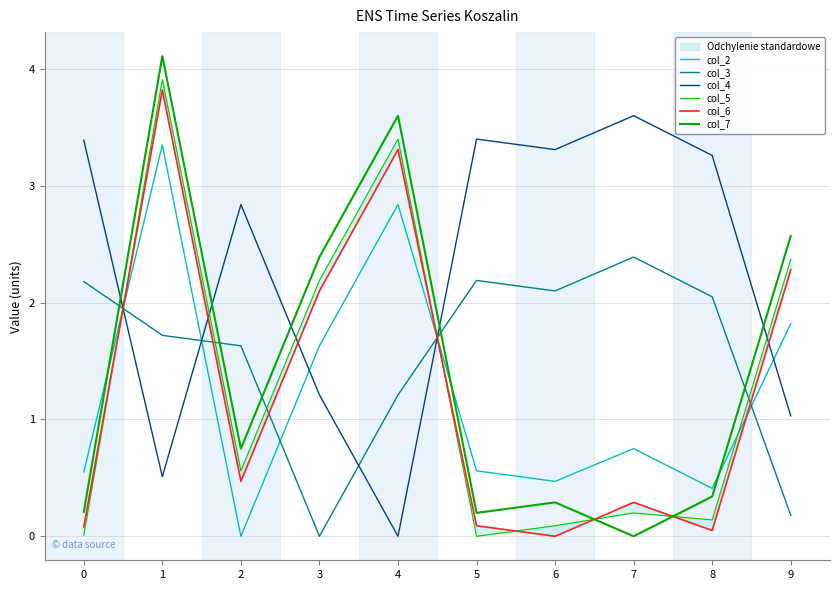

True or false: col_6 and col_4 intersect in this chart.

True